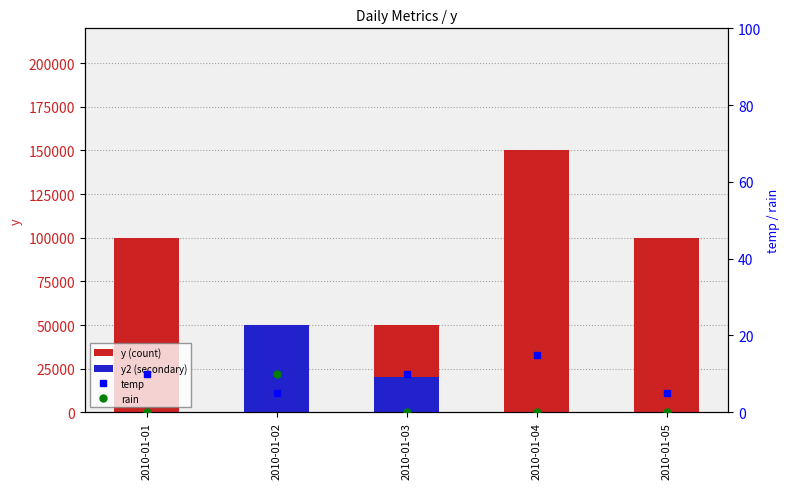

What is the approximate value of temp at 2010-01-05?

5